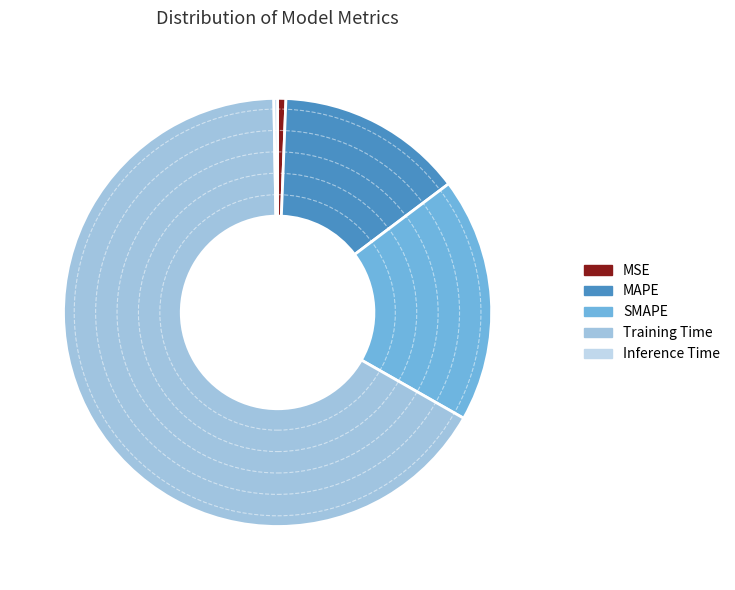

Count the number of slices in the pie.

5